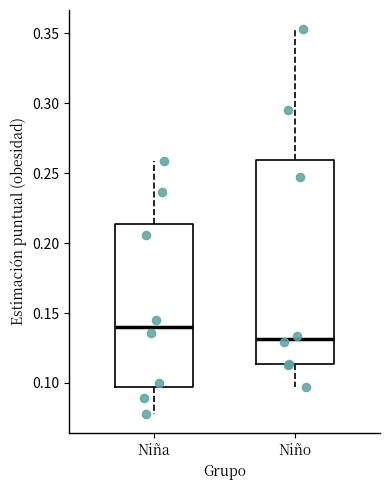

Reading left to right, transcribe this box plot: for each box, give where its median line is, the range the box spans, and where its two whiskers end, as read against the y-axis. The values are not printed on the chart, so give them approximately, as read against the axis.

Niña: median 0.140, box 0.095 to 0.215, whiskers 0.080 to 0.260
Niño: median 0.130, box 0.115 to 0.260, whiskers 0.095 to 0.355